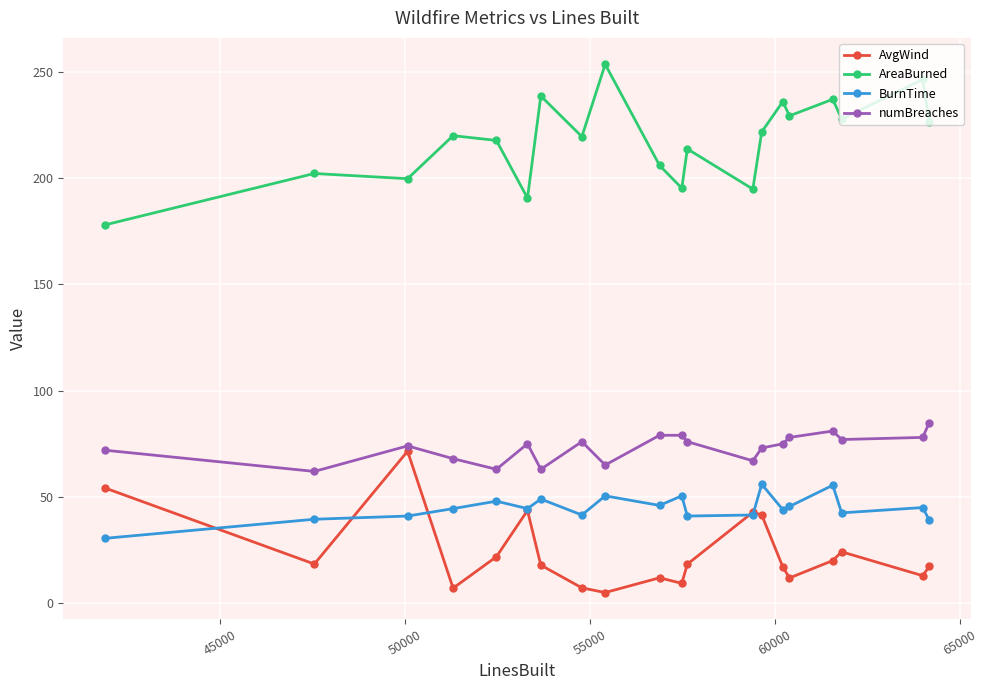

Which series has the largest total across all categories?

AreaBurned